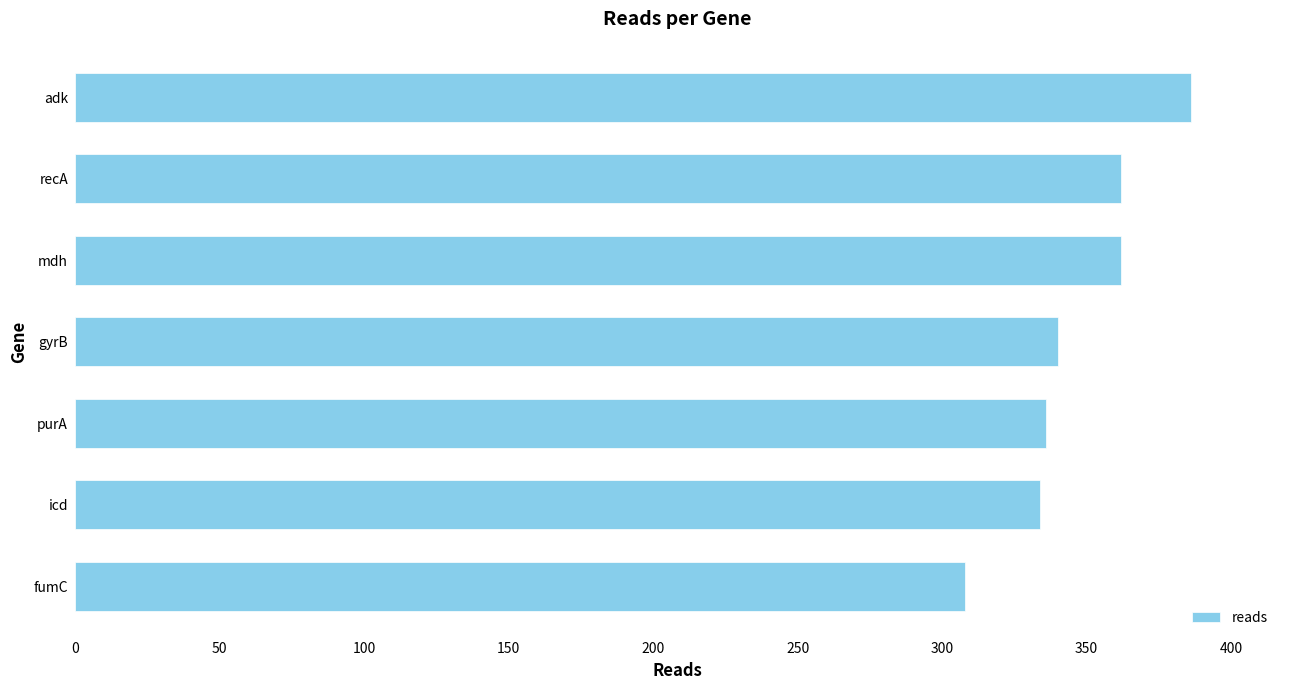

Is it true that the value at gyrB is 340?

True